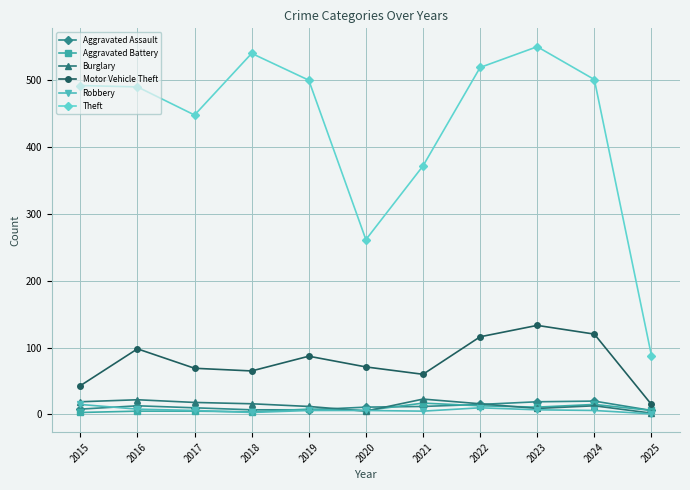

At which label does Theft reach its peak?

2023